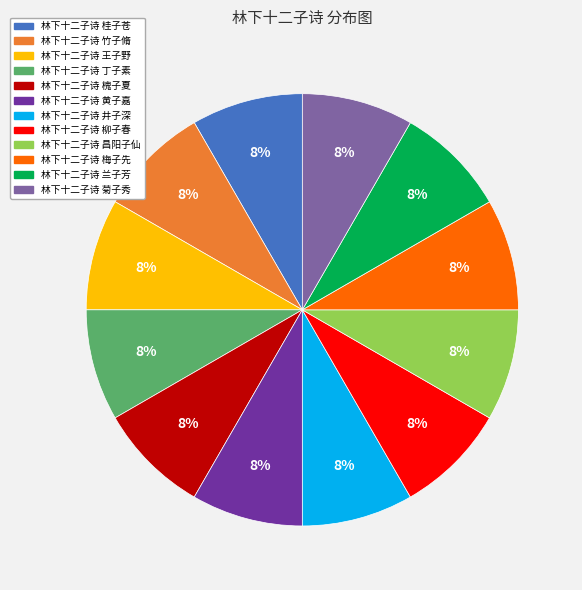

Does 林下十二子诗 井子深 account for over 50% of the chart?

No